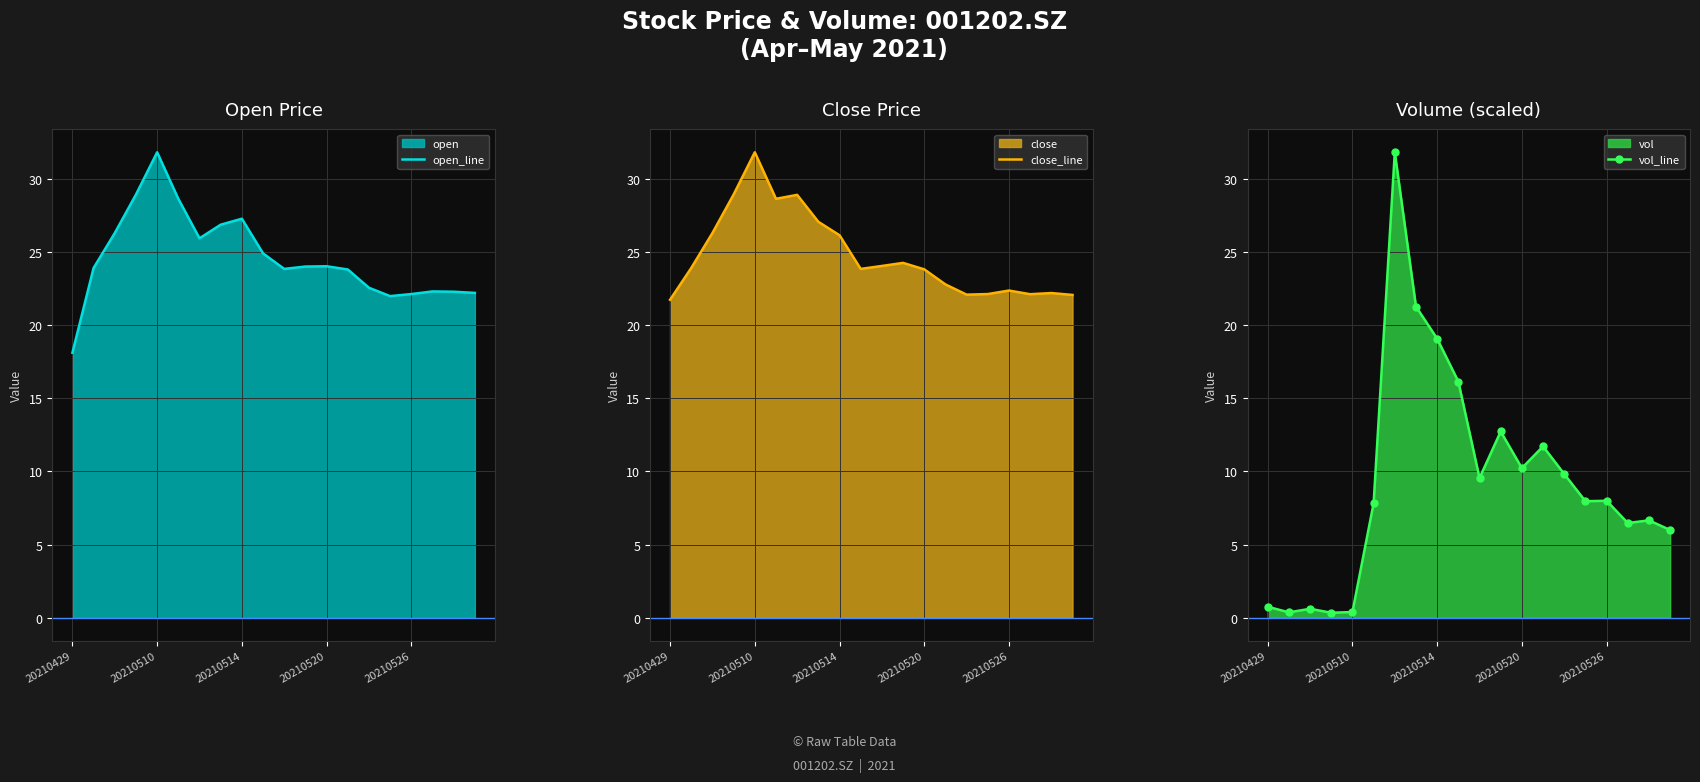

Count the number of categories in the chart.

20